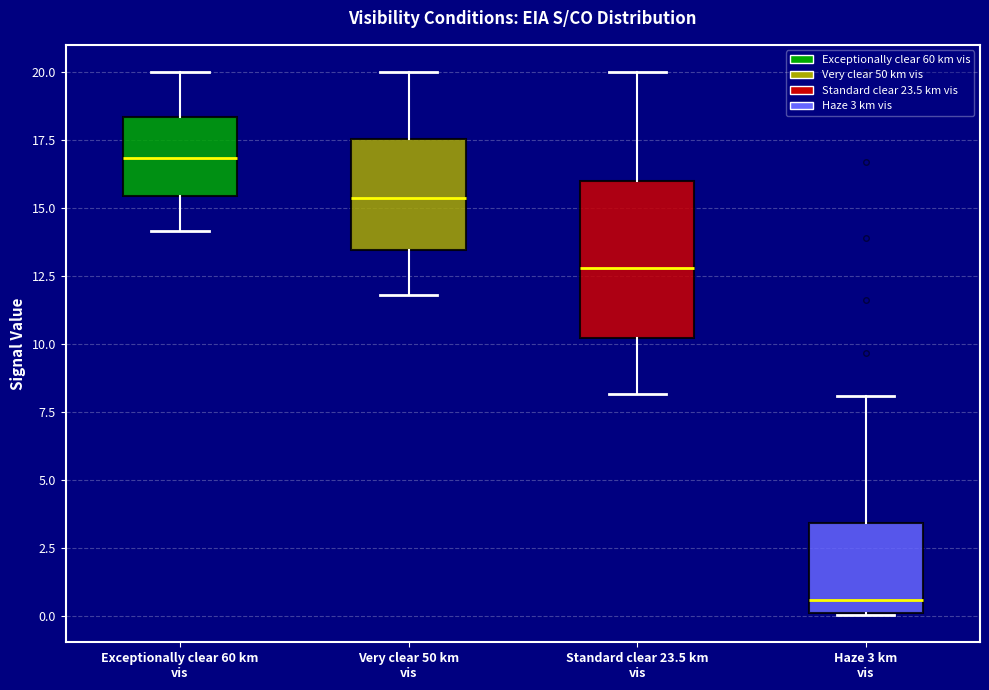

Which box has the highest median line?

Exceptionally clear 60 km vis